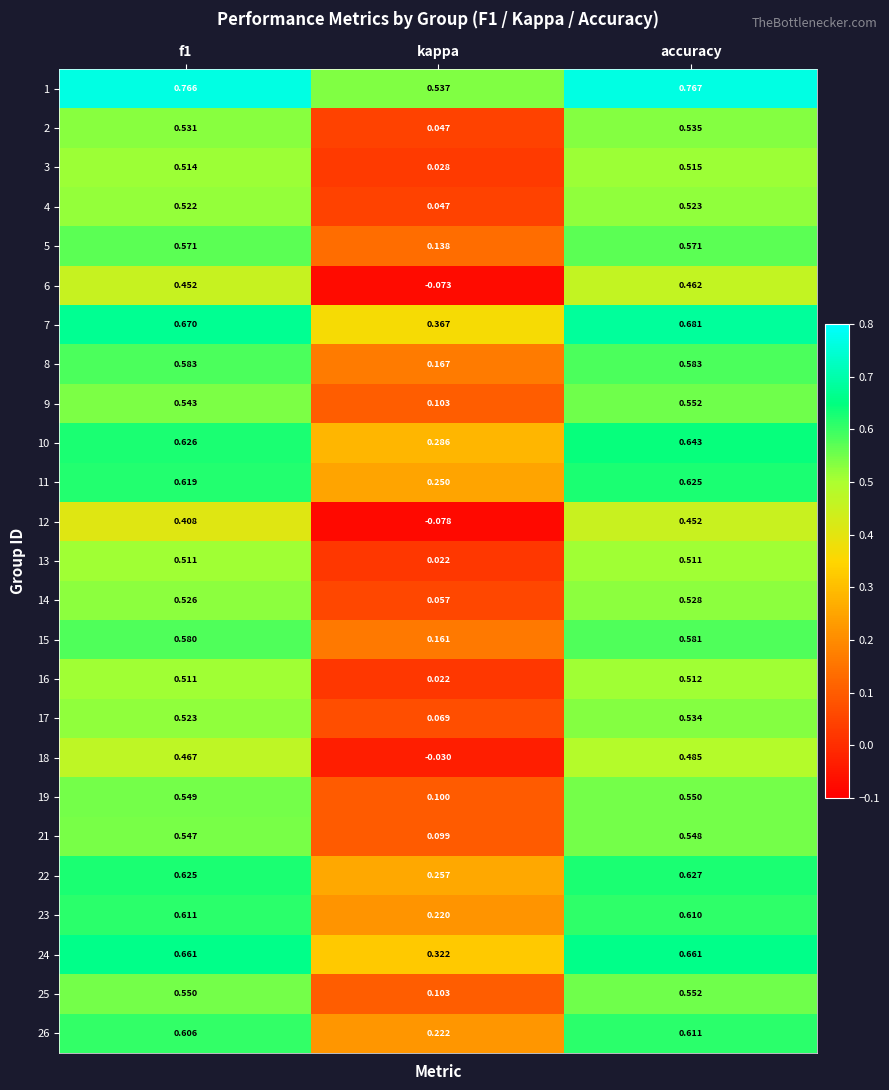

At which label is 5 closest to 0?

kappa